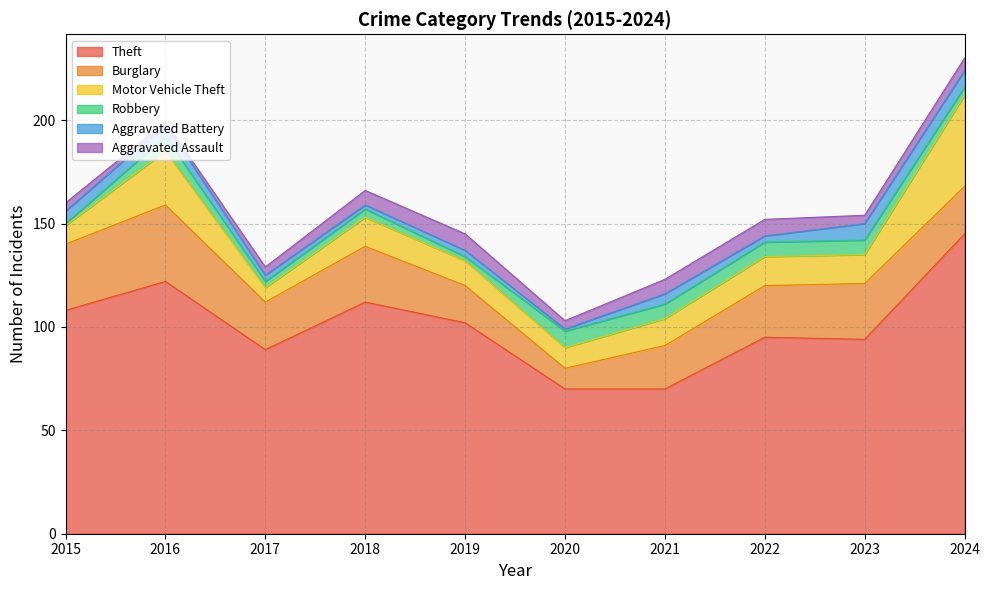

The Theft series shows 102 at 2019. True or false?

True